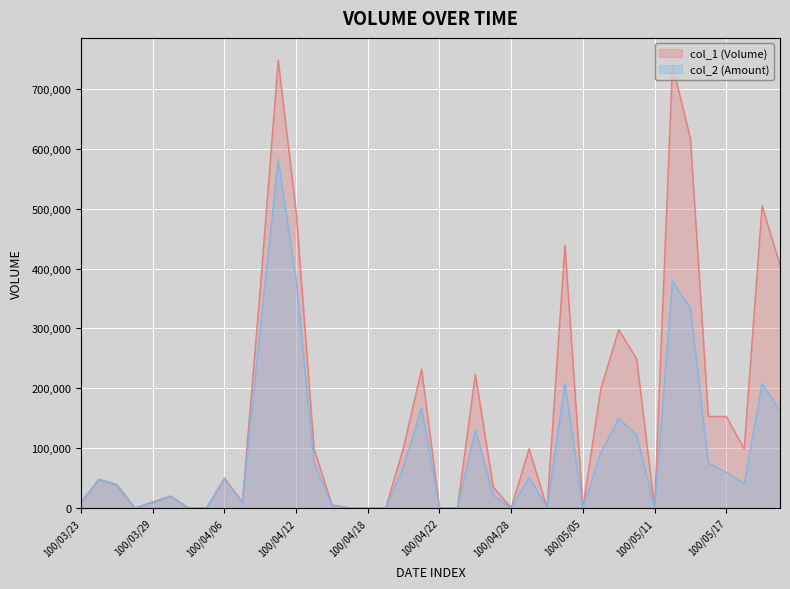

What is the difference between the col_1 values at 100/04/15 and 100/03/29?

10000